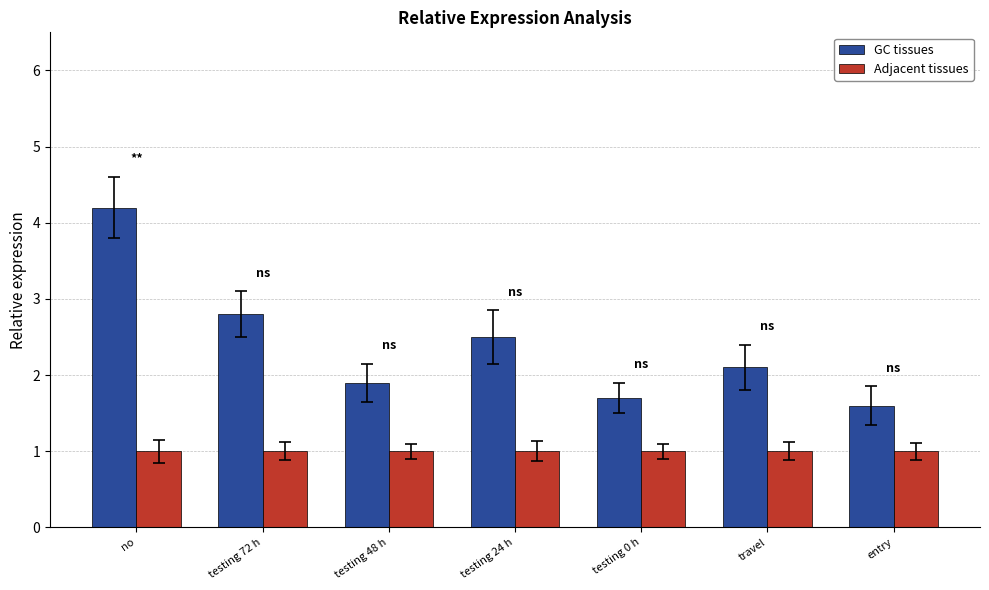

List the series in order of their overall mean, lowest first.

Adjacent tissues, GC tissues